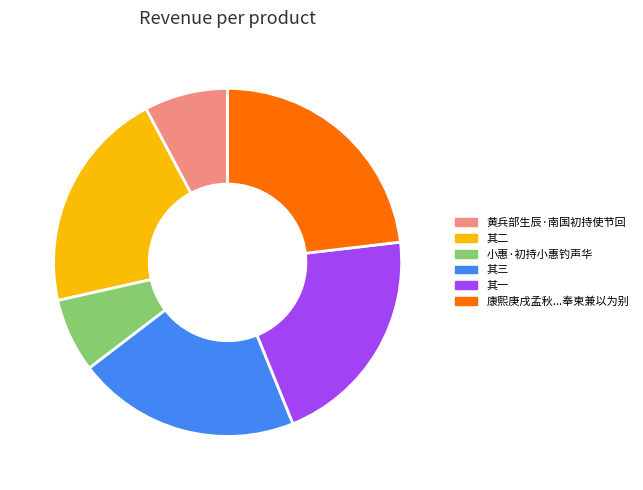

Is there a majority slice in this chart?

No